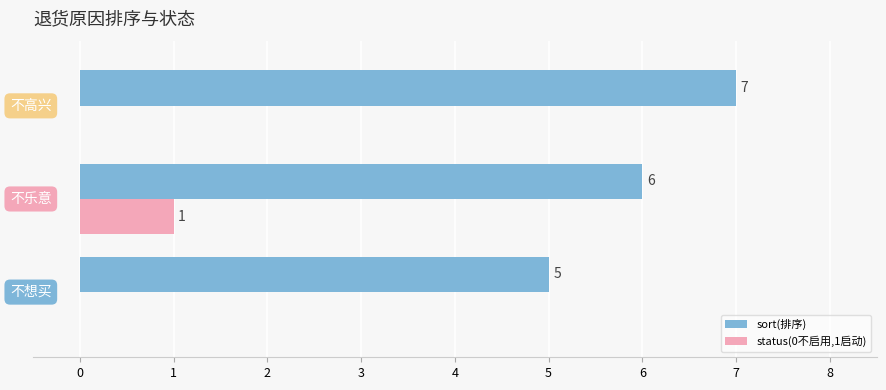

Which series has the largest total across all categories?

sort(排序)